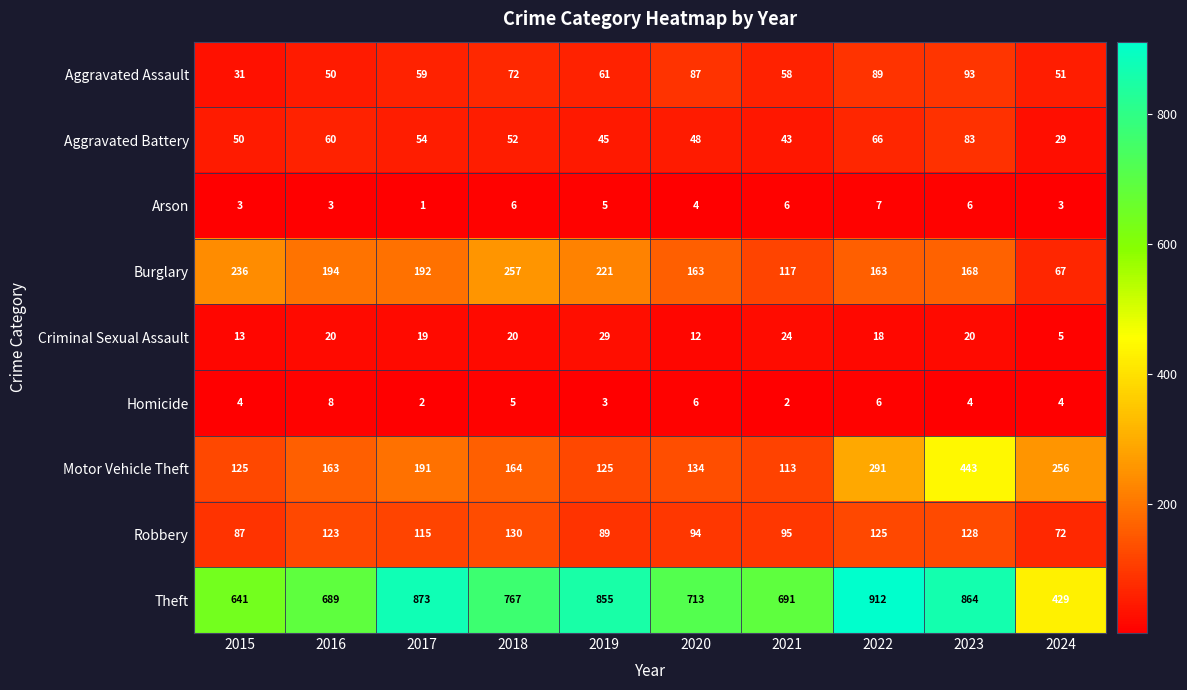

Rank the series at 2018 from lowest to highest value.

Homicide, Arson, Criminal Sexual Assault, Aggravated Battery, Aggravated Assault, Robbery, Motor Vehicle Theft, Burglary, Theft